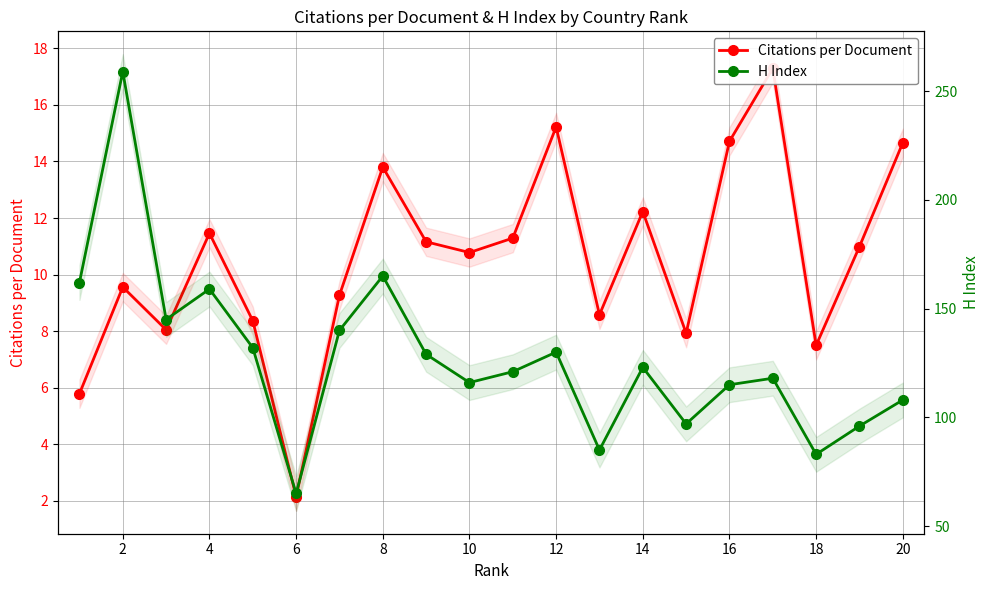

How many lines are shown in the chart?

2